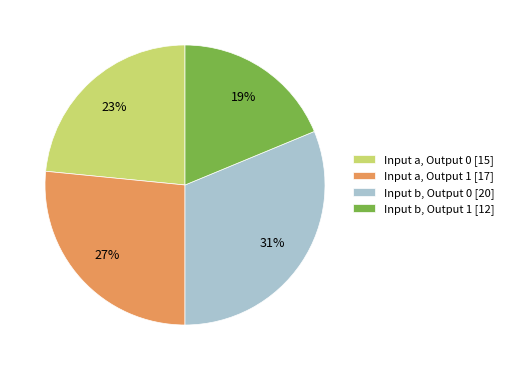

To the nearest percent, what is the average slice percentage?

25%